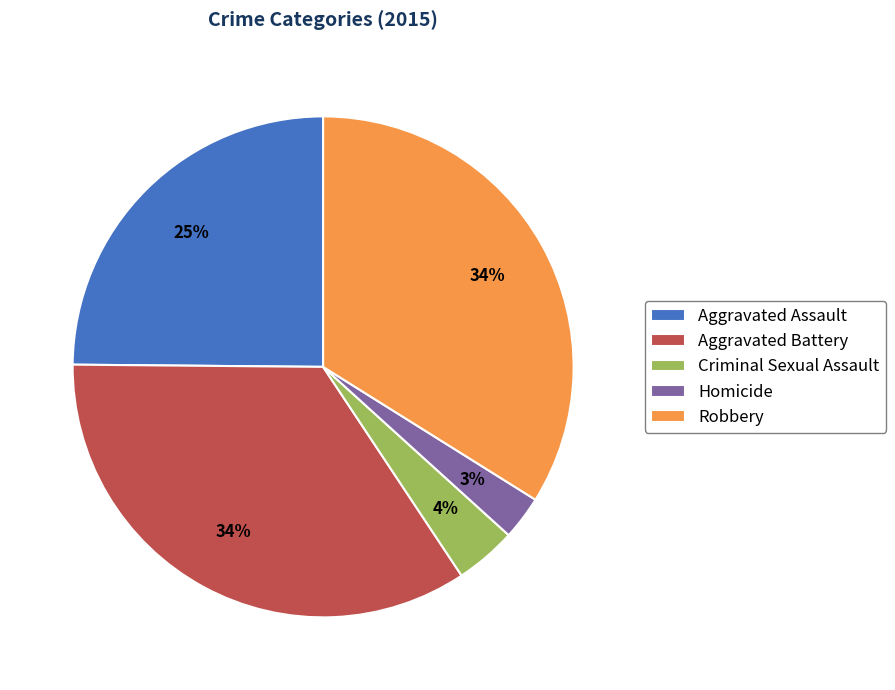

How many segments does this pie chart have?

5